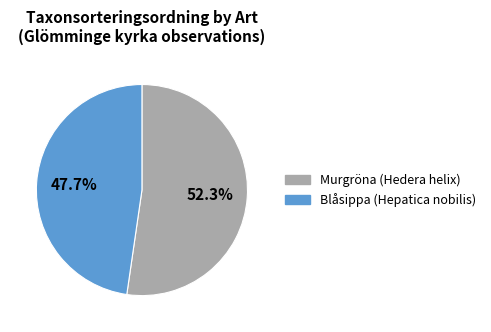

Is there a majority slice in this chart?

Yes